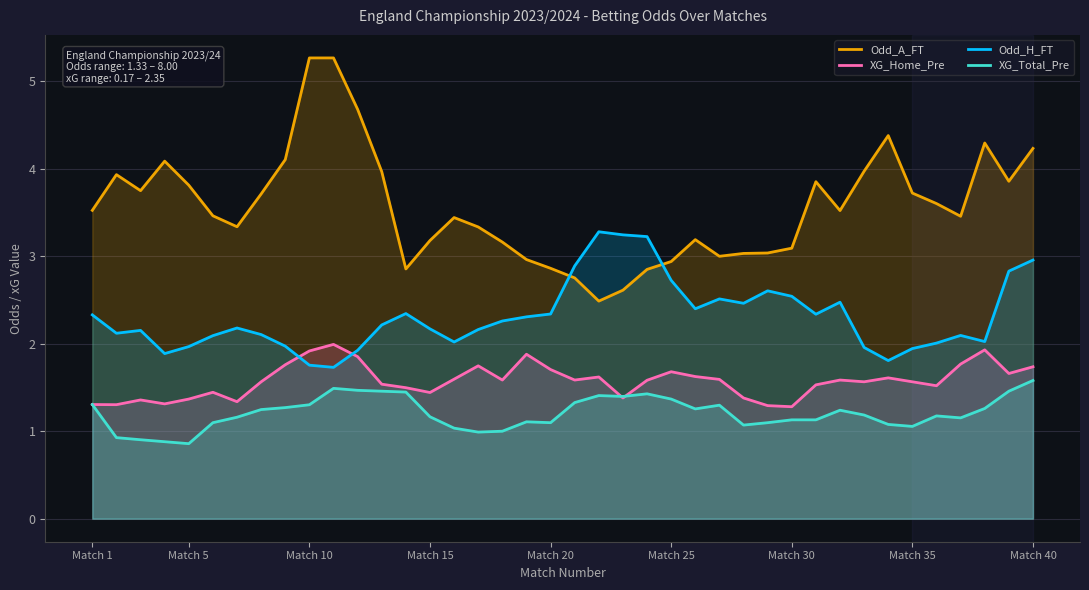

True or false: Odd_A_FT and XG_Home_Pre intersect in this chart.

False